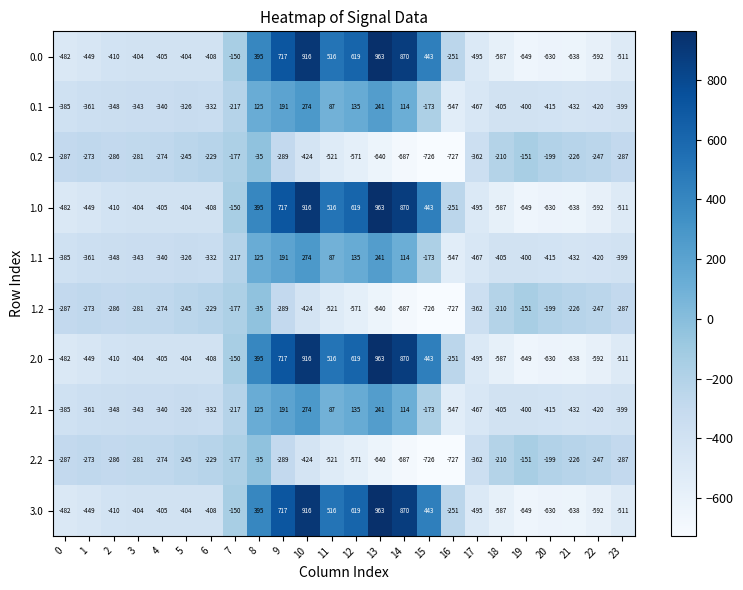

At which label is 3.0 closest to 157?

8